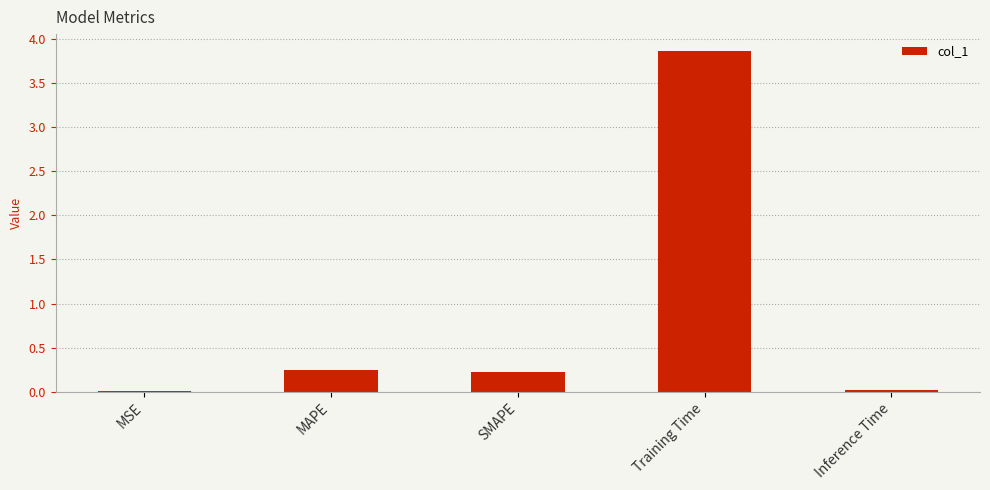

At which category does the chart reach its peak across all series?

Training Time